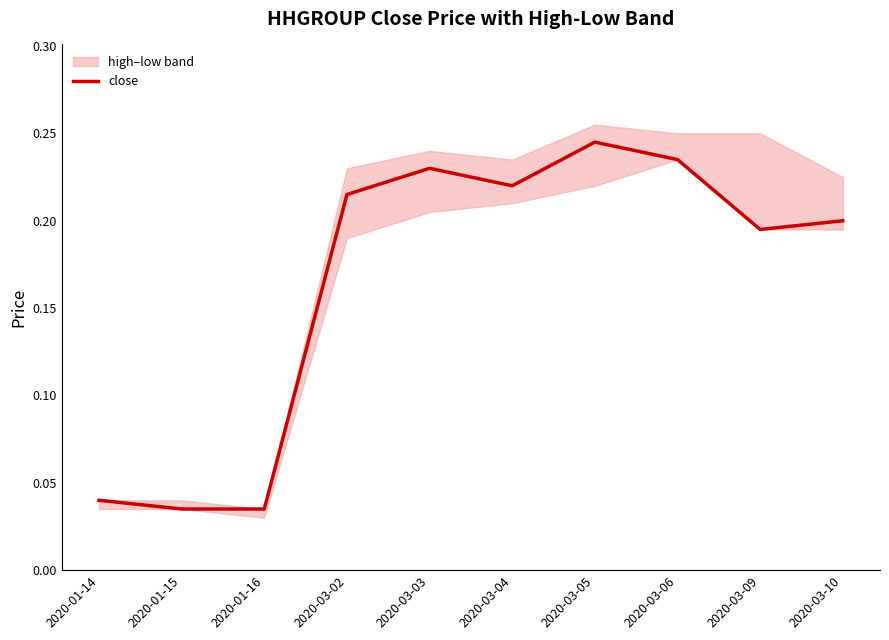

Does the chart display data point markers on the line(s)?

No